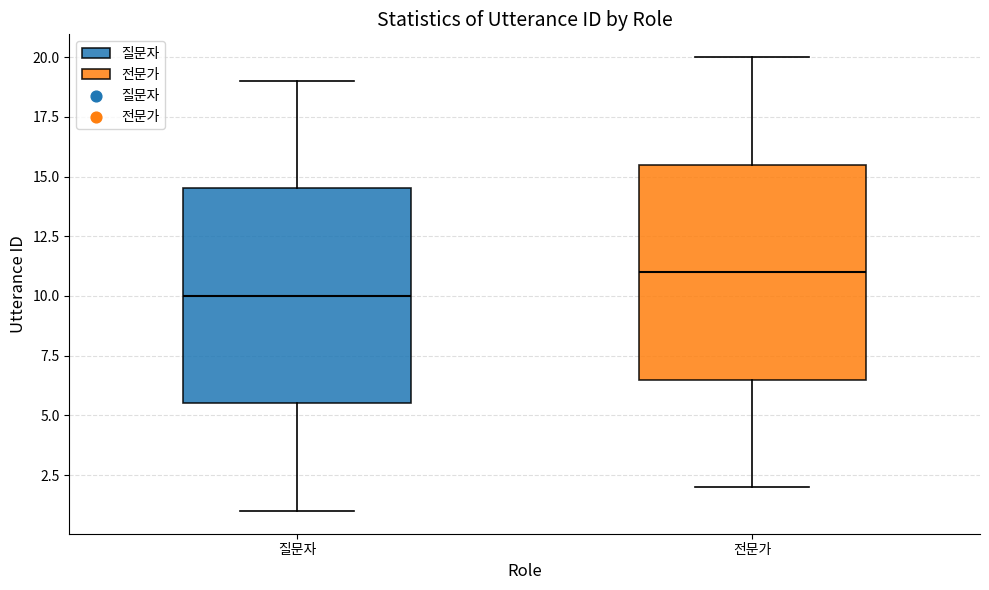

Which box's median line is the lowest?

질문자